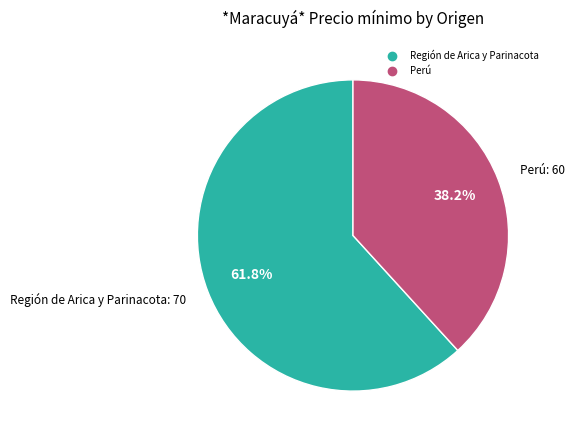

Is there any slice that represents more than half of the pie?

Yes